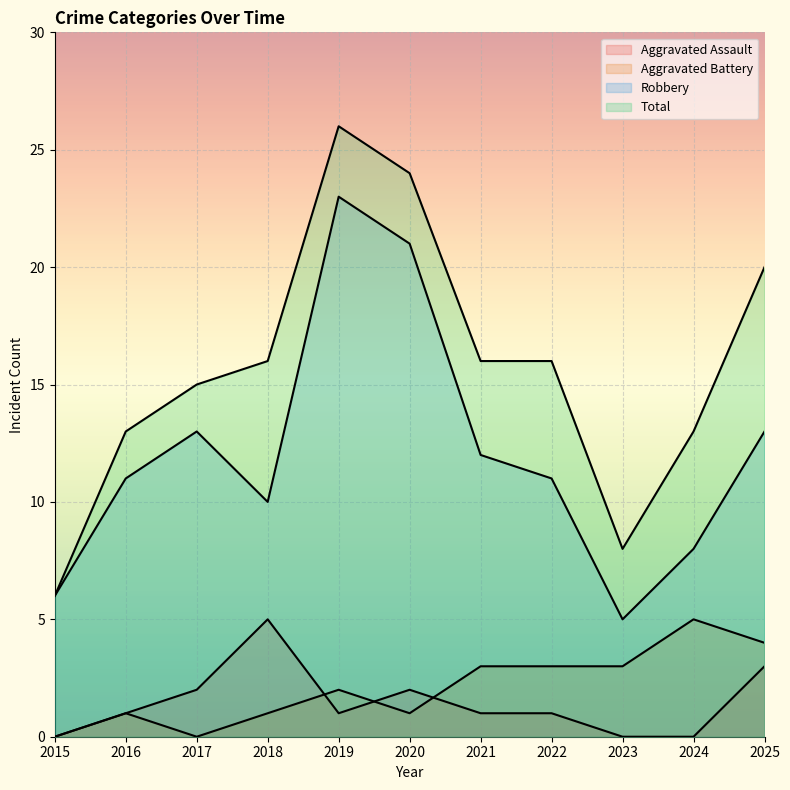

True or false: Robbery has a value of 12 at 2021.

True